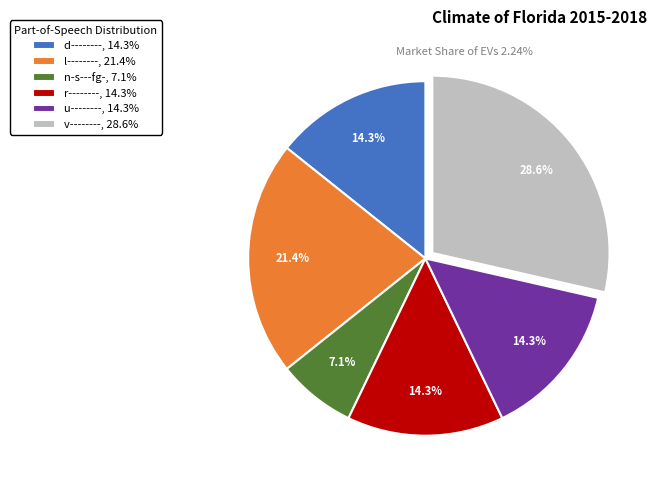

To the nearest percent, what percentage of the pie is r--------?

14%